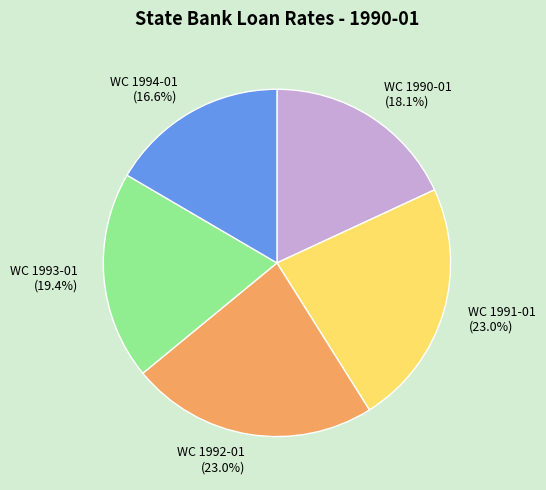

What is the ratio of the value at WC 1993-01 (19.4%) to the value at WC 1992-01 (23.0%)?

0.8